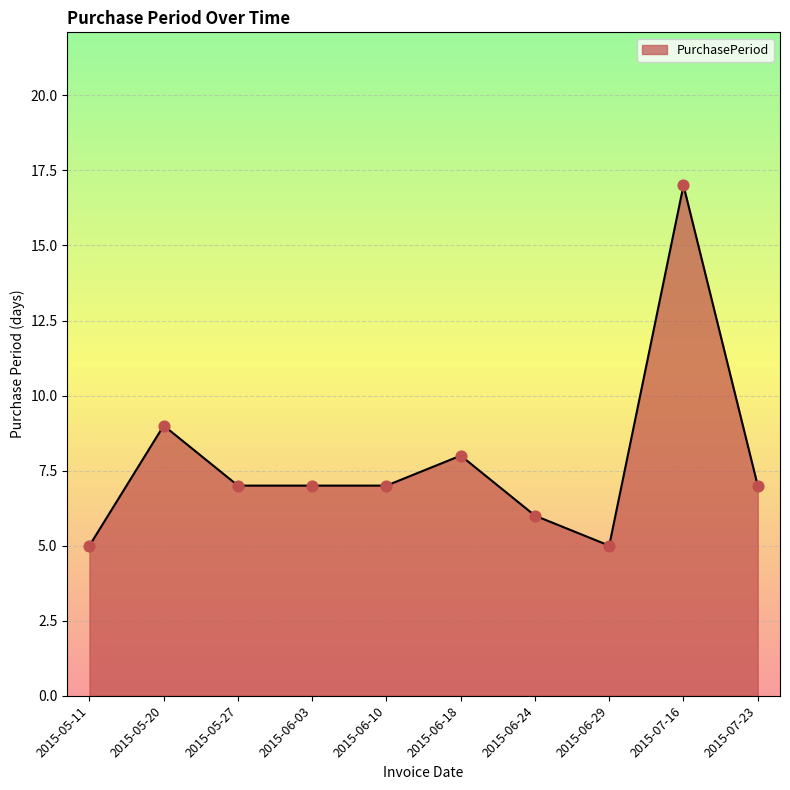

What is the change in value from 2015-06-10 to 2015-06-18?

+1